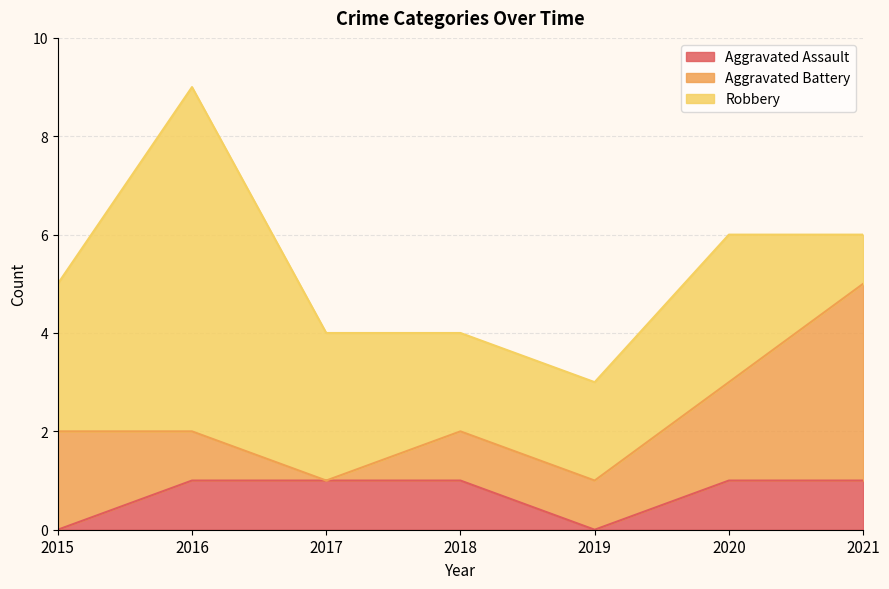

True or false: Aggravated Battery and Aggravated Assault cross at least once.

False